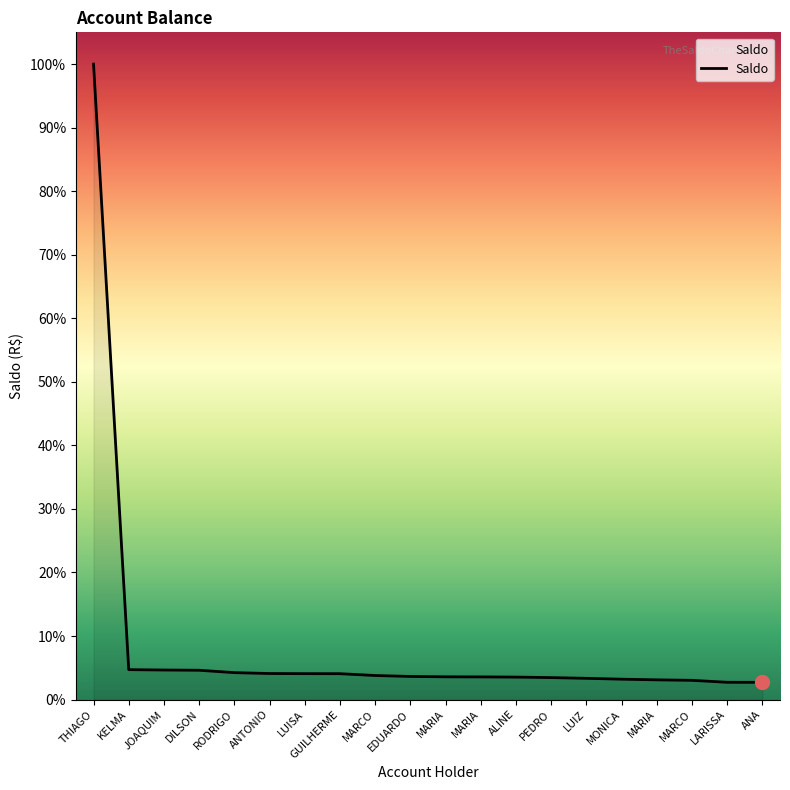

What is the label of the 2nd point from the left?

KELMA